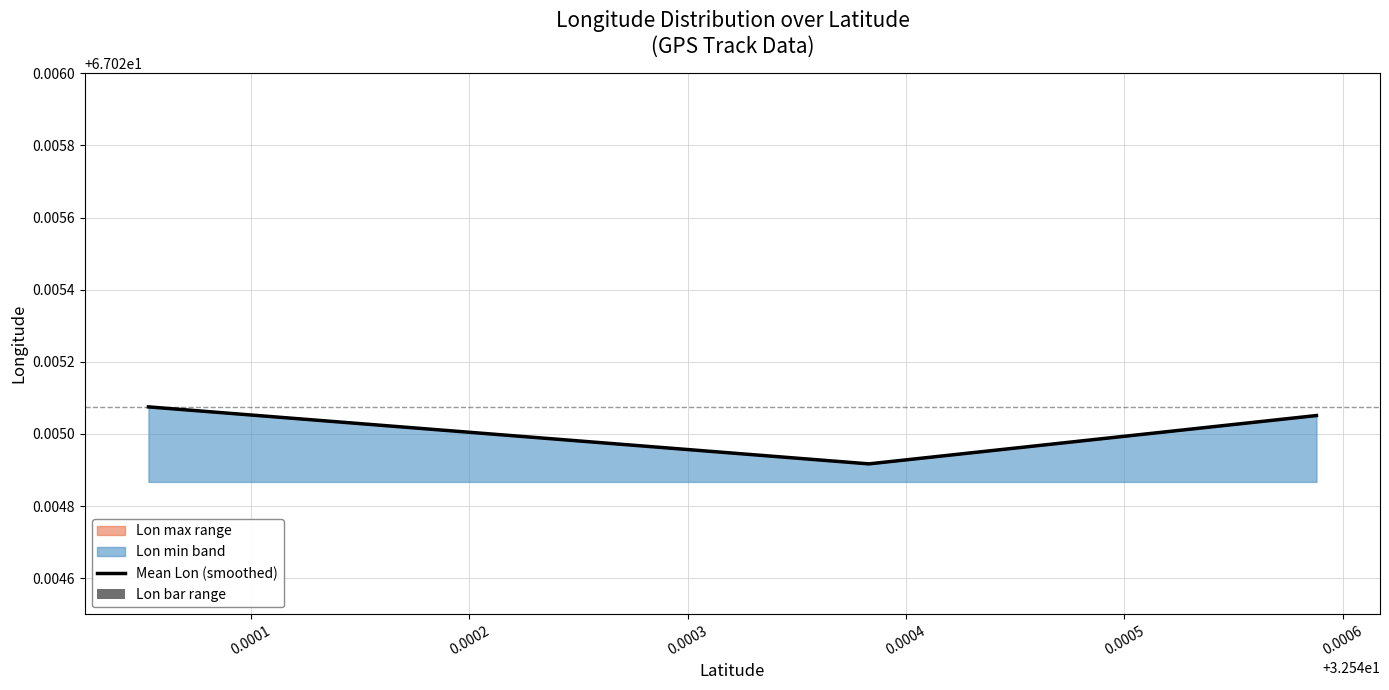

Reading left to right, extract all data points from this chart.

67.0	67.0	67.0